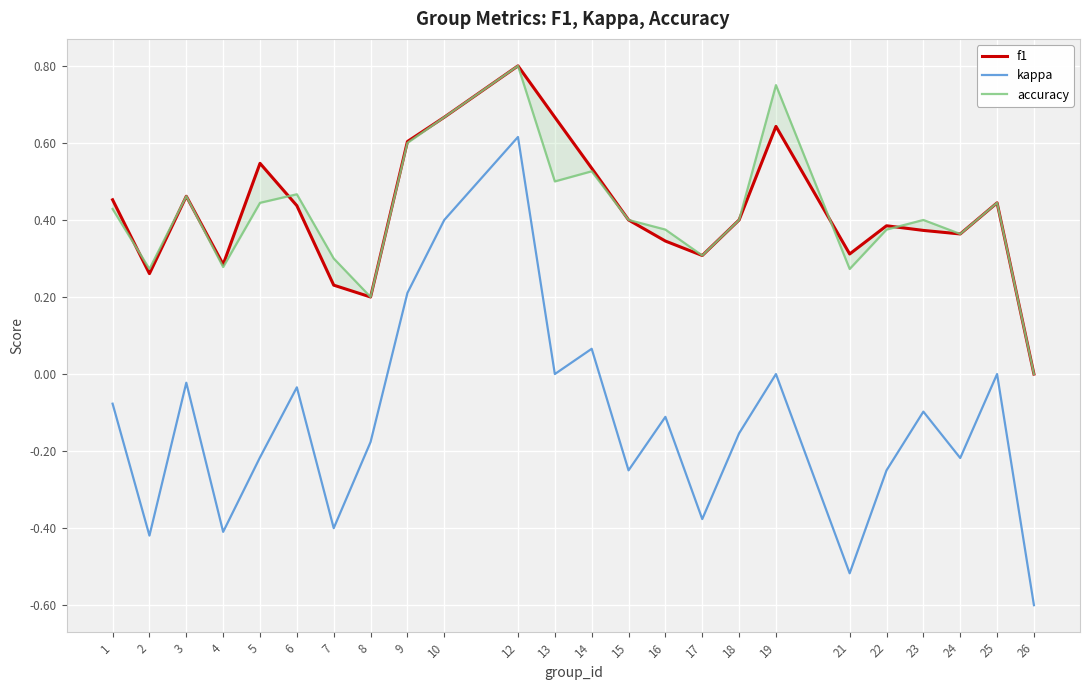

True or false: kappa has a value of -0.4 at 24.

False